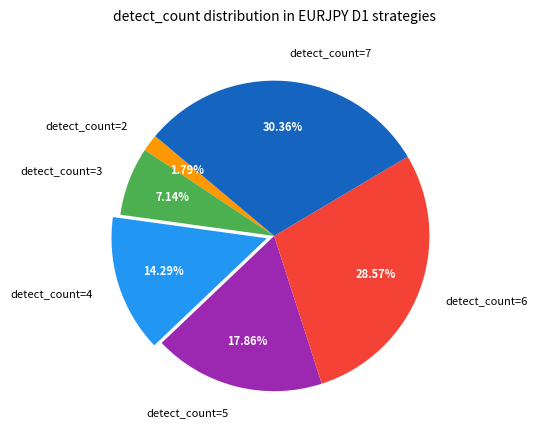

Does detect_count=2 account for over 50% of the chart?

No